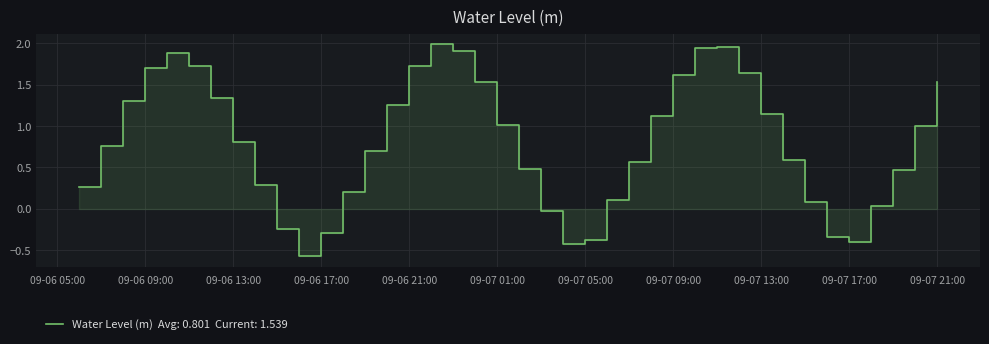

How many lines are shown in the chart?

1